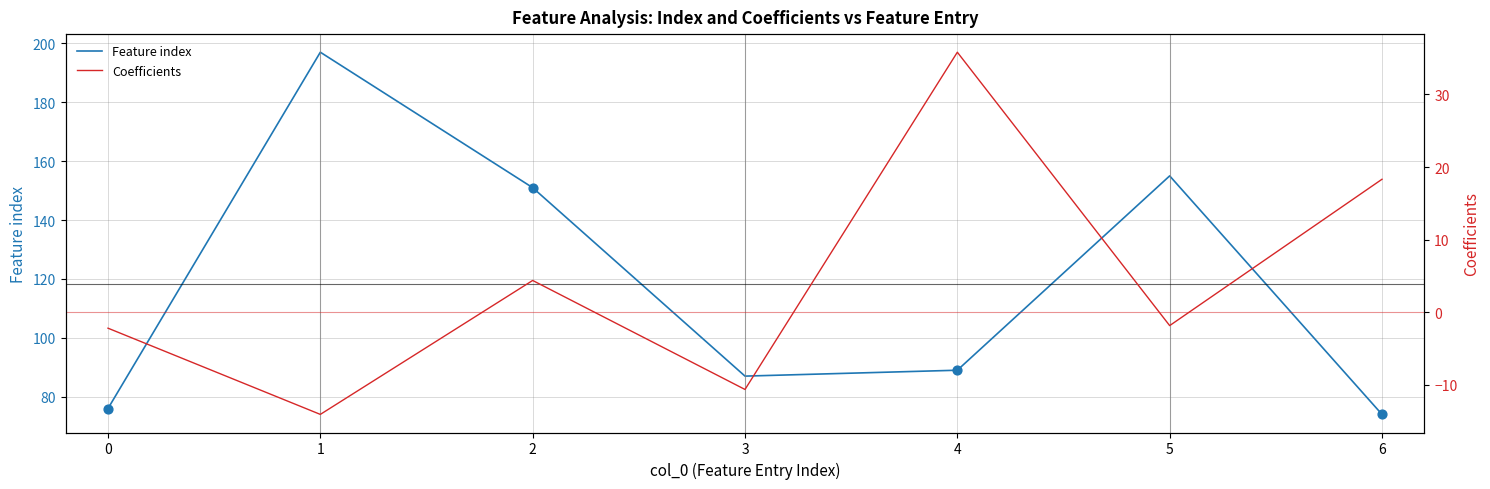

At how many categories does at least one series exceed 26?

7